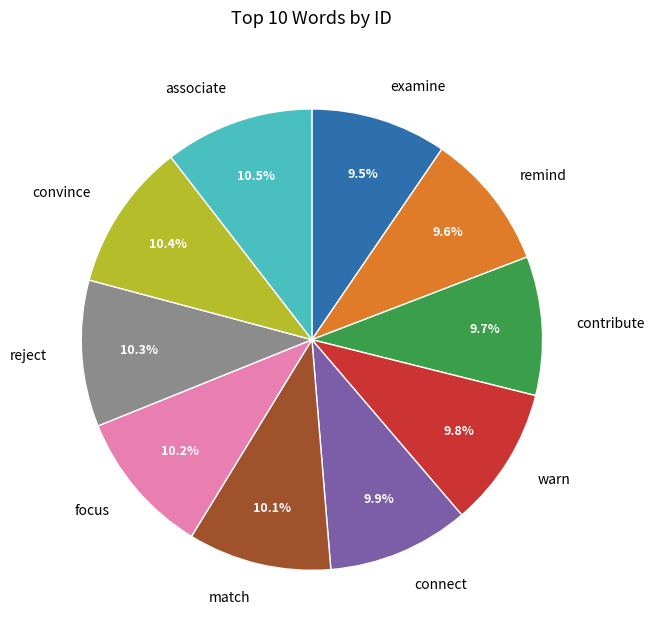

How many segments does this pie chart have?

10